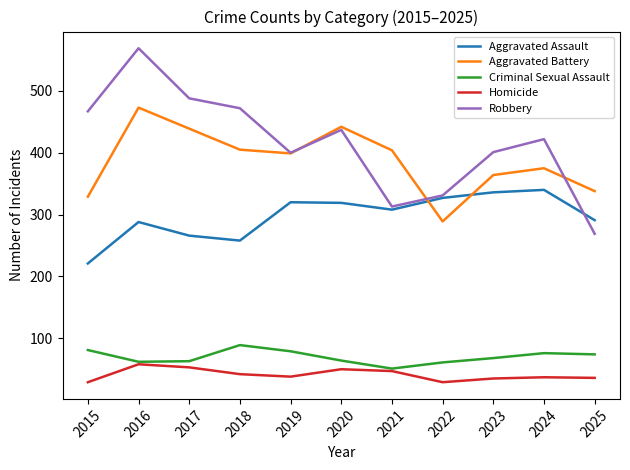

The Aggravated Assault series shows 462 at 2024. True or false?

False